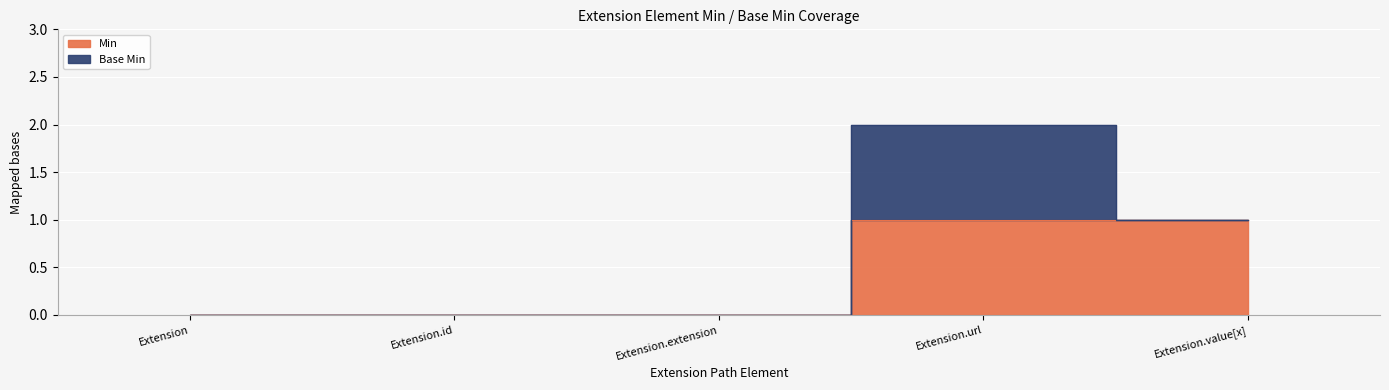

Between Extension.url and Extension.extension, which is larger?

Extension.url